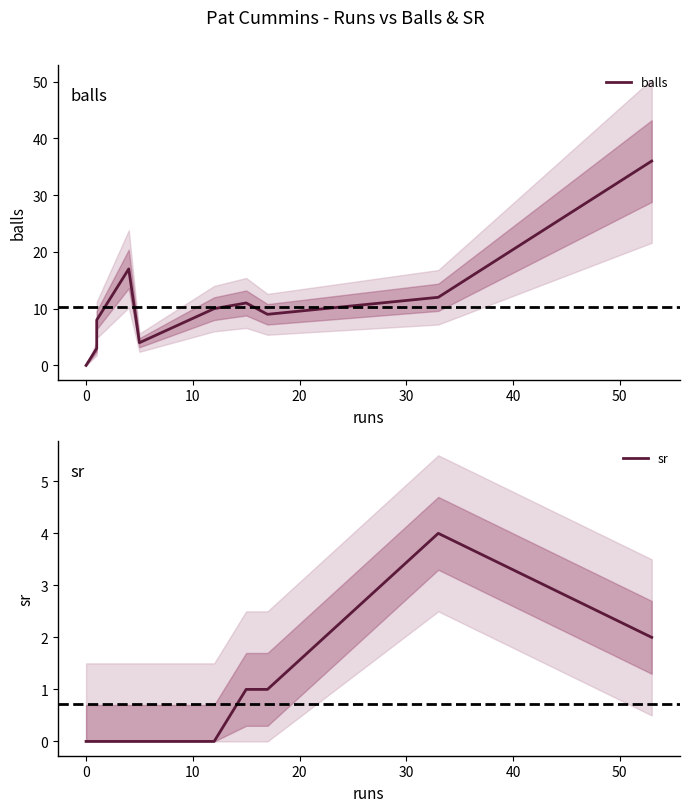

True or false: sr and balls cross at least once.

False